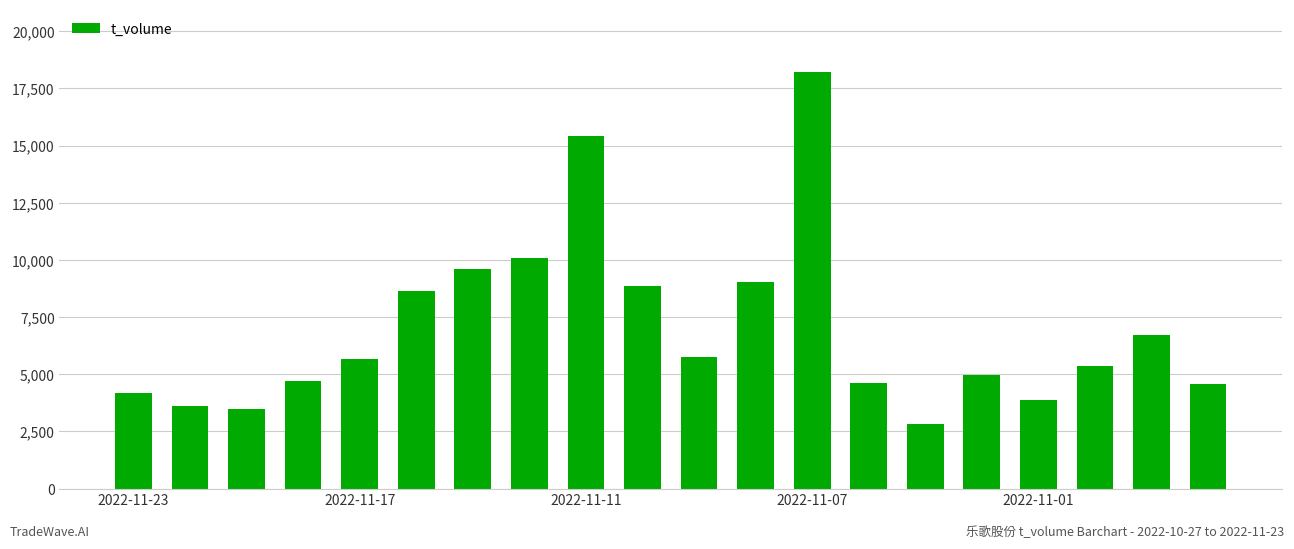

What is the sum of all values?

140246